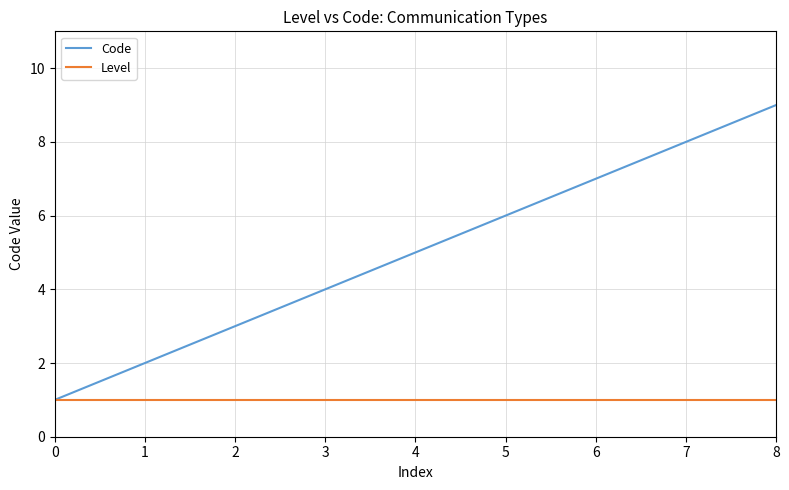

Is it true that Code equals 5 at 4?

True